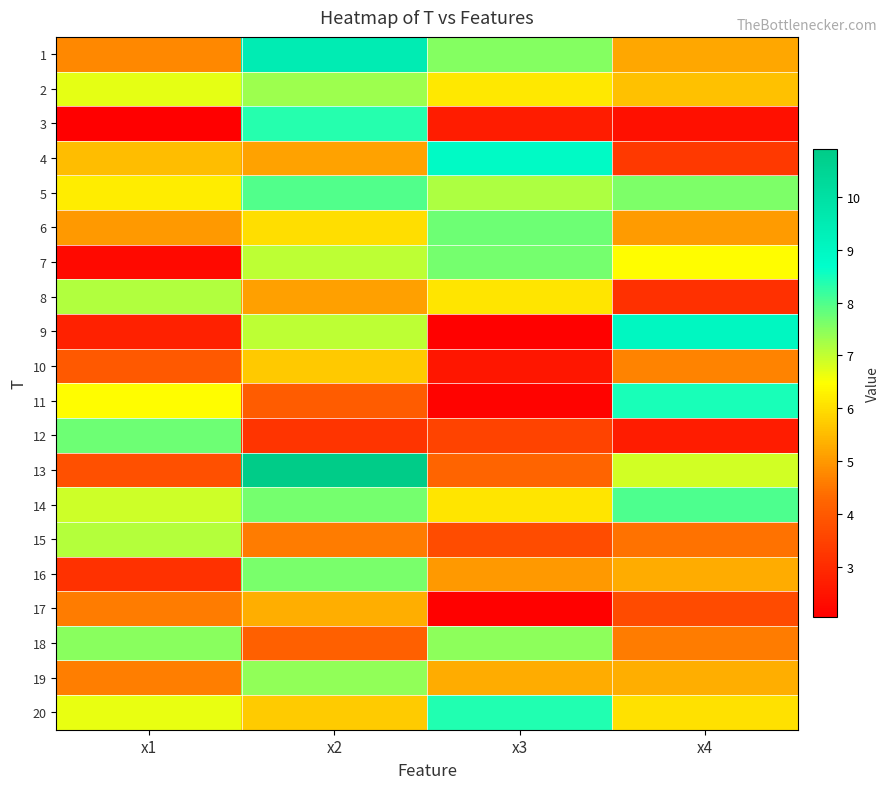

What is the total value across all series at x2?

129.7